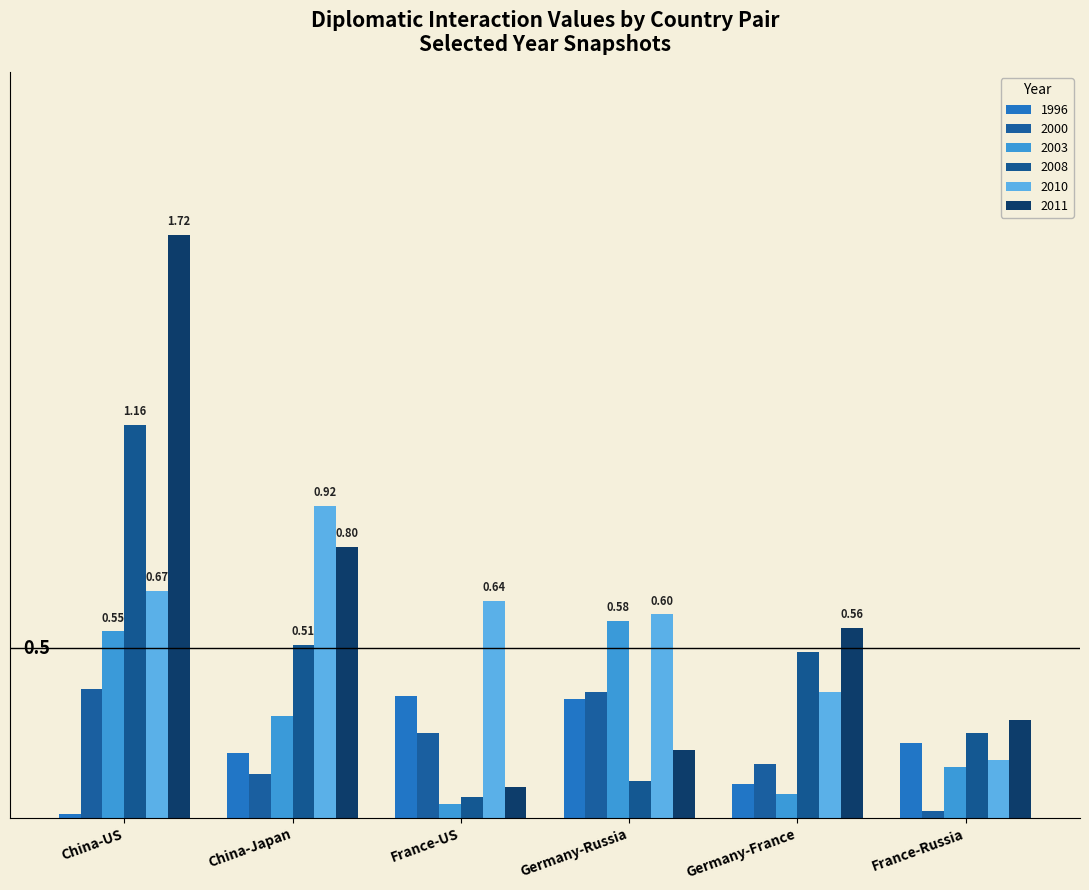

Does the chart contain stacked bars?

No